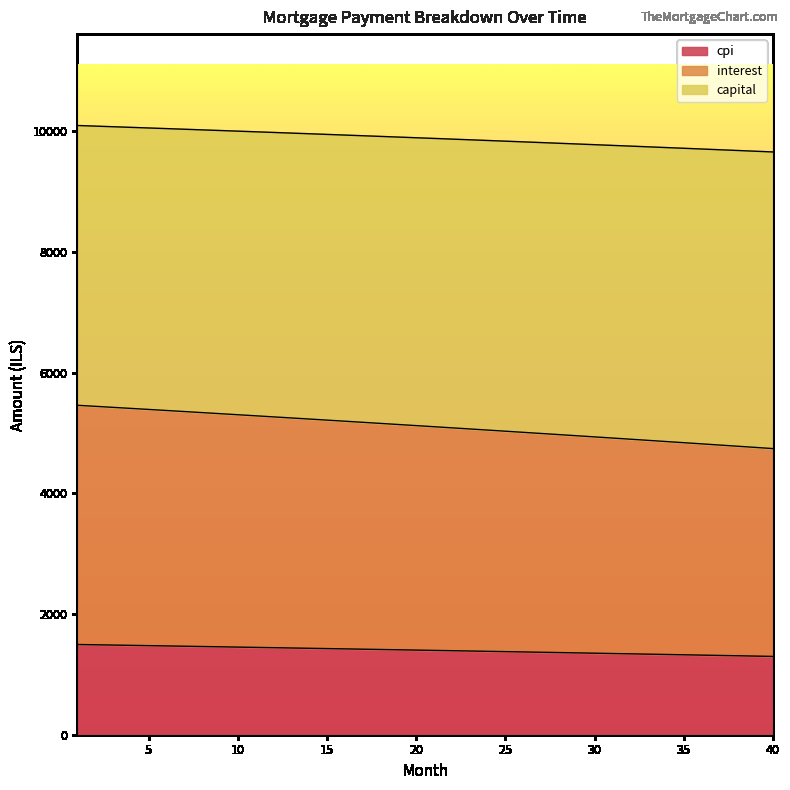

How many series are shown in this chart?

3